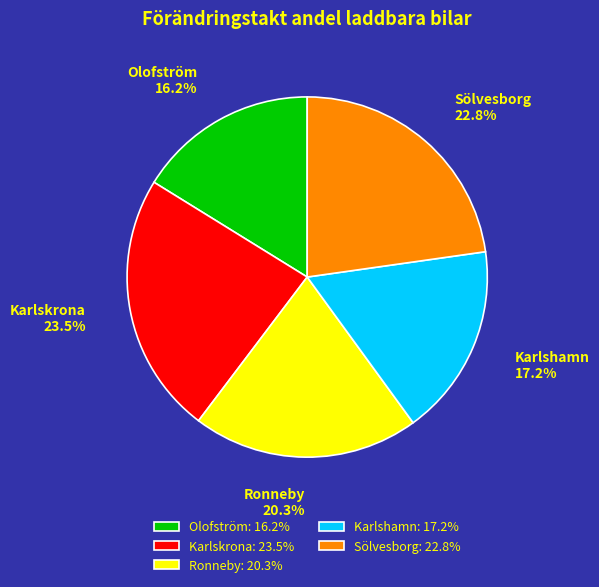

Is there any slice that represents more than half of the pie?

No